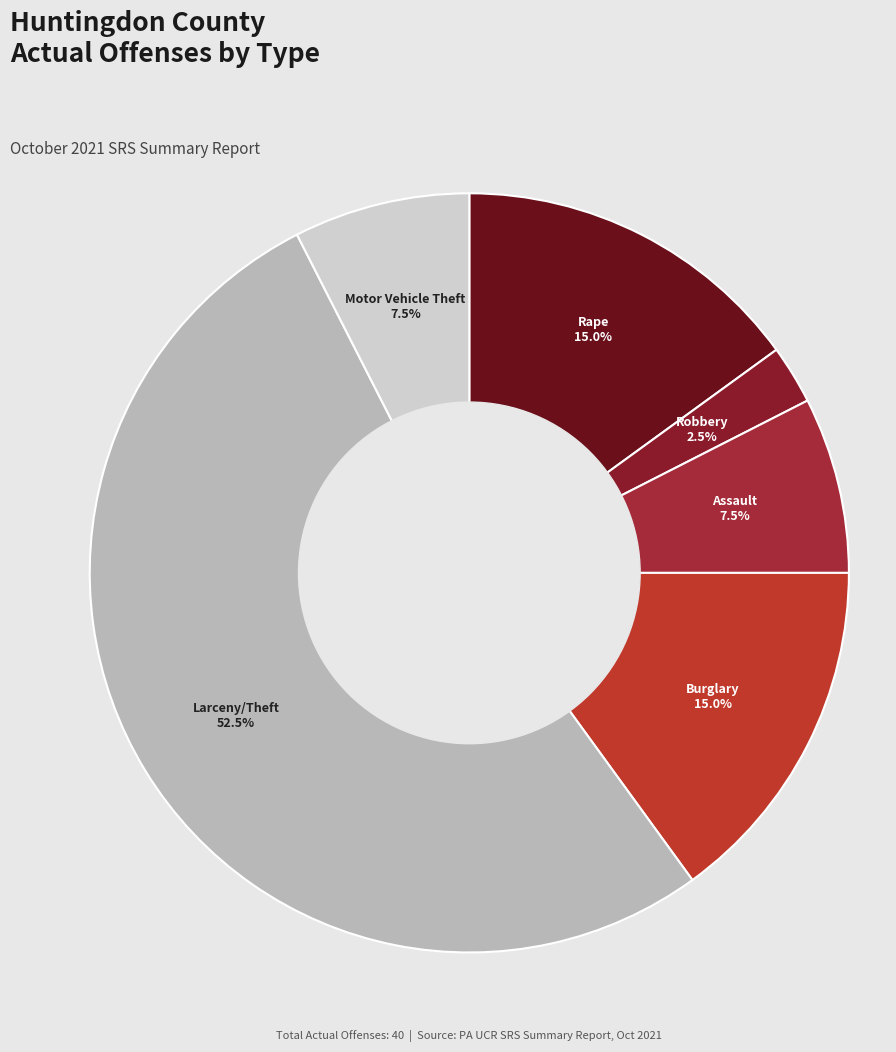

How many slices are in this pie chart?

6